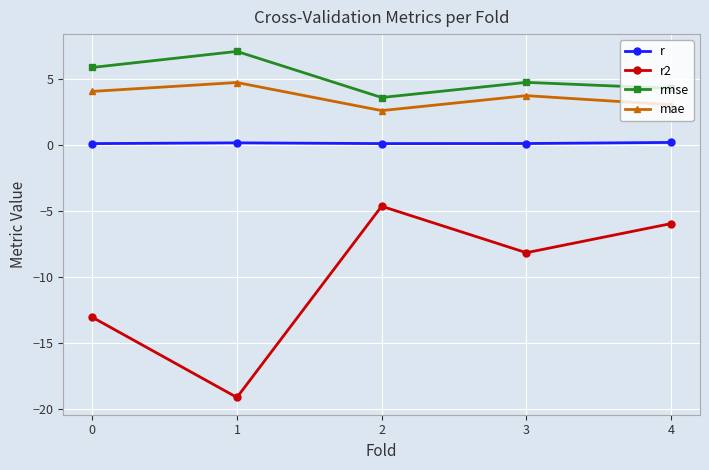

True or false: mae has more than 0 interior local peaks.

True